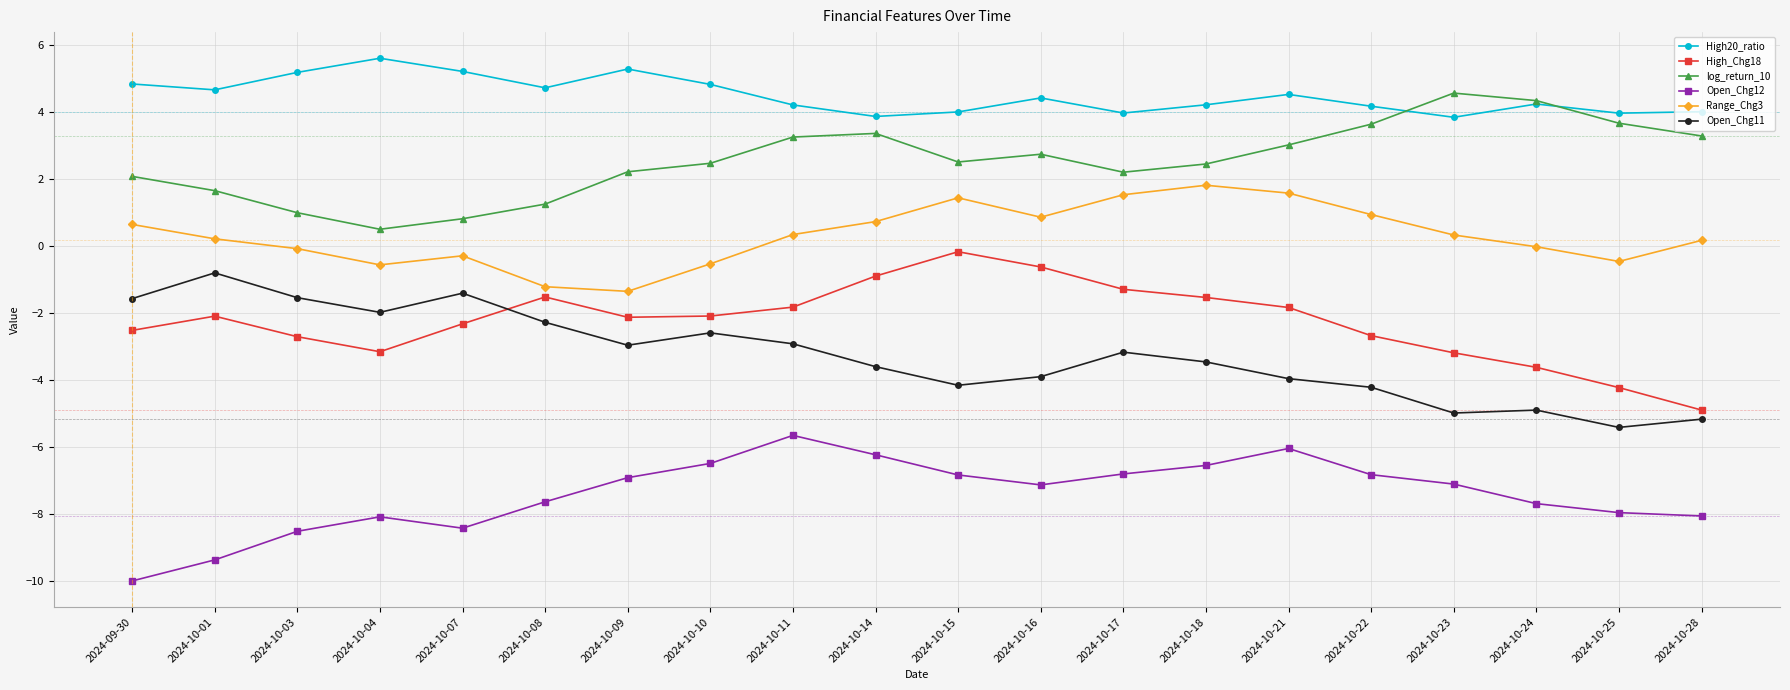

Where is the first local minimum for High_Chg18?

2024-10-04